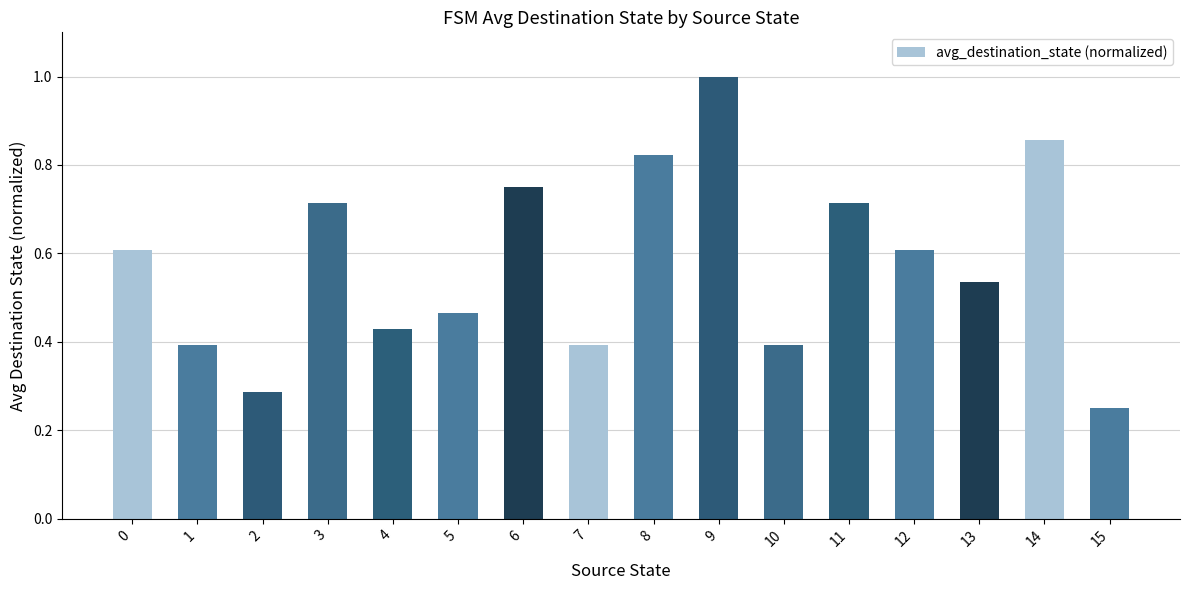

What is the sum of the values at 12 and 4?

1.0